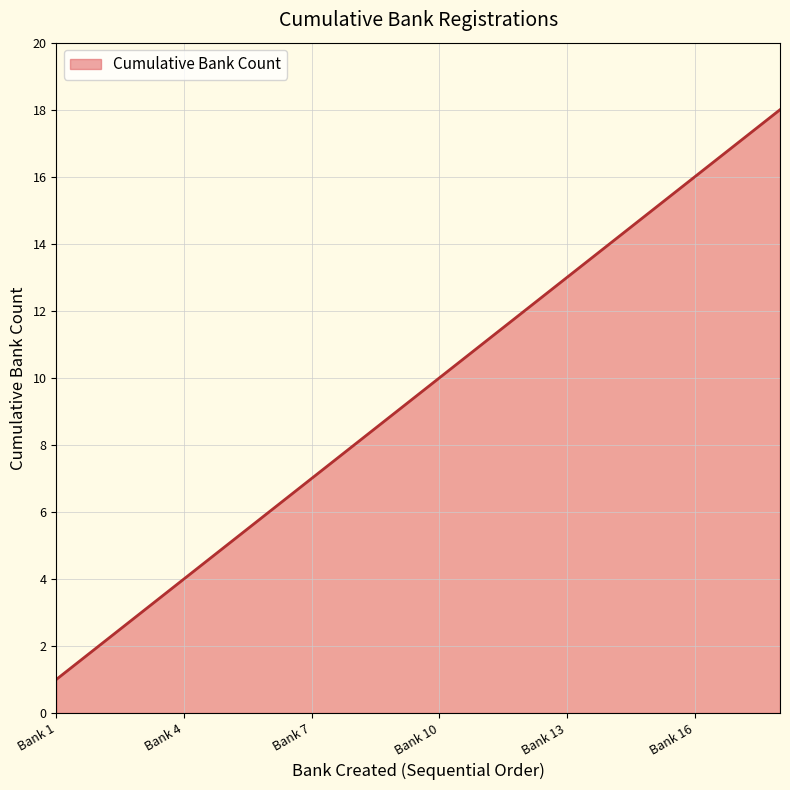

What is the difference between the maximum and minimum values?

17